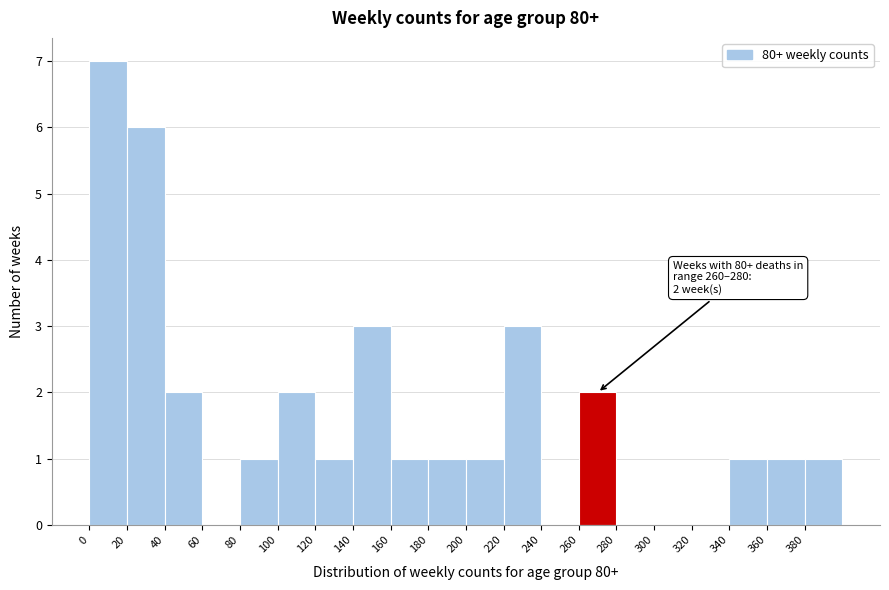

Over which range of the x-axis is the bar tallest?

0 to 20